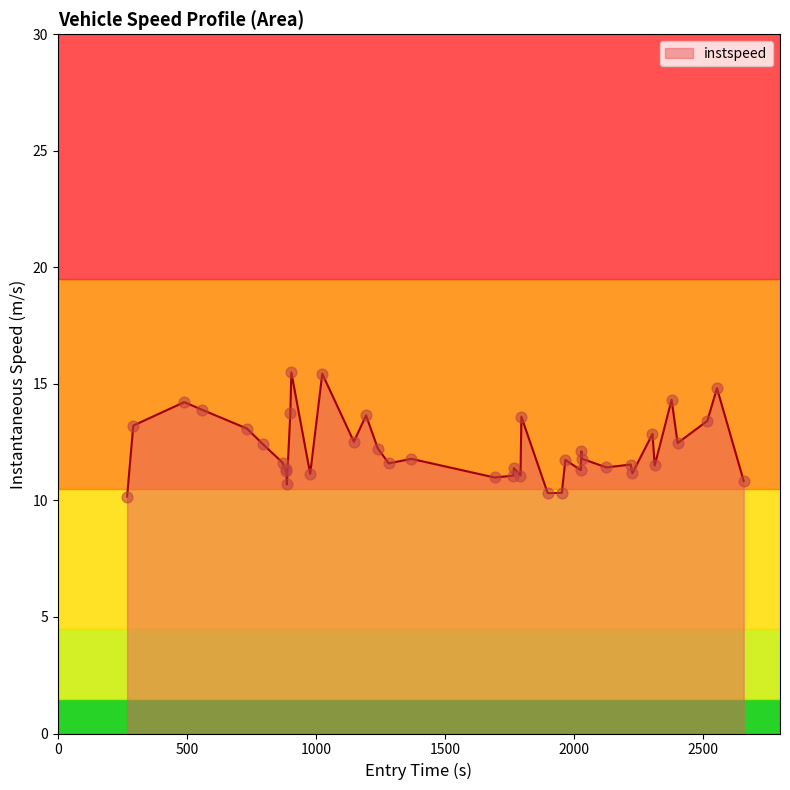

What is the ratio of the value at 1240.612704917081 to the value at 1793.6123822168515?

1.1